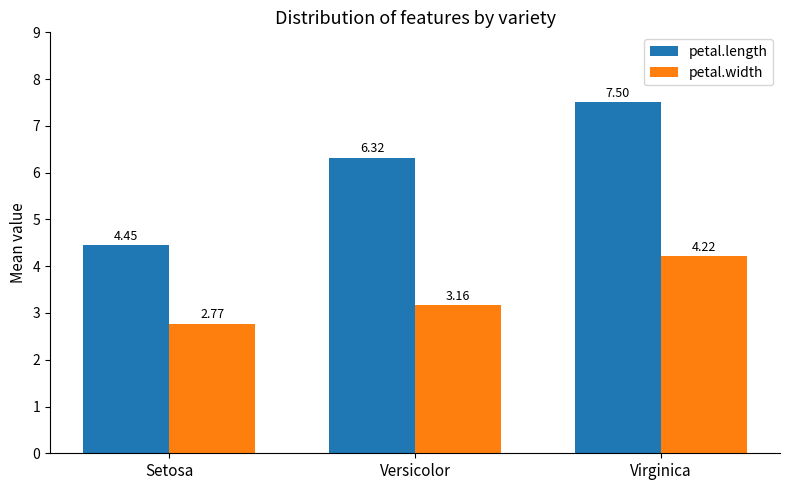

Which series has the largest range (max minus min)?

petal.length